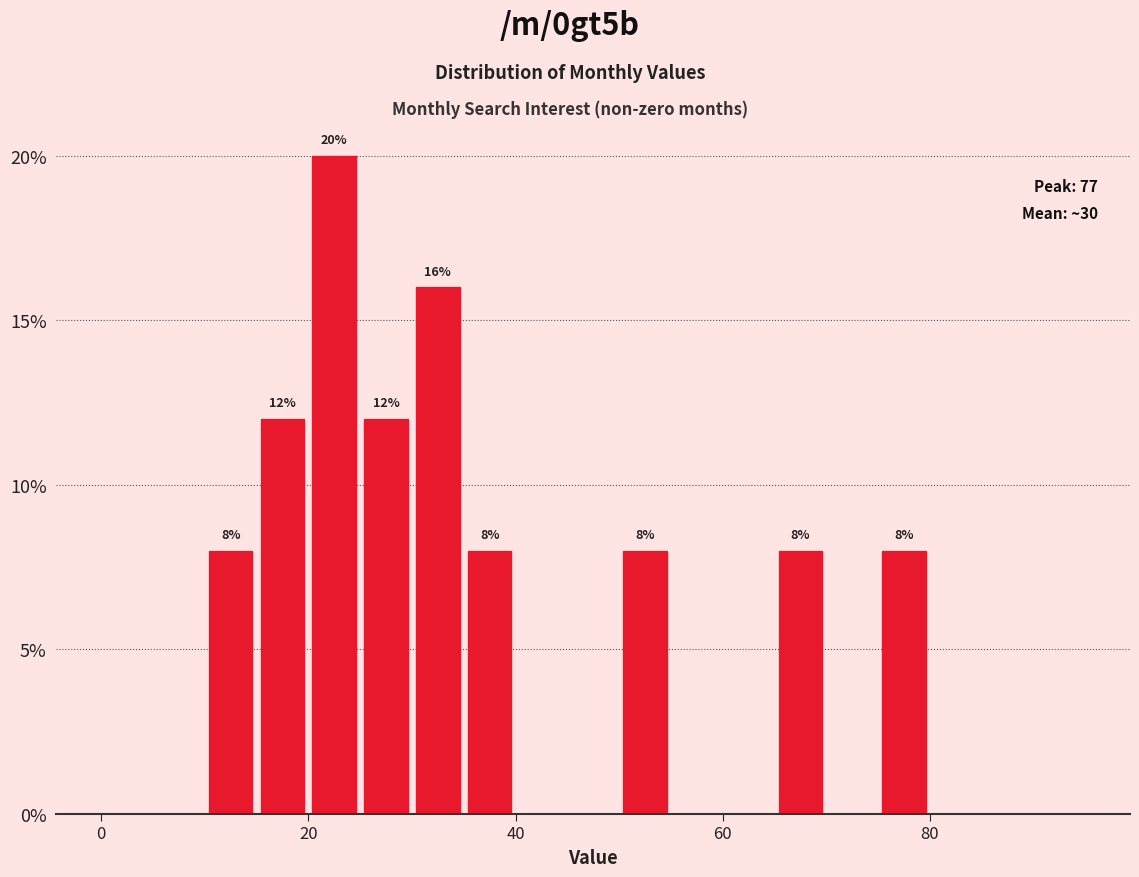

Around what value on the x-axis is the tallest bar? Give the approximate position of its centre, as read against the axis.

22